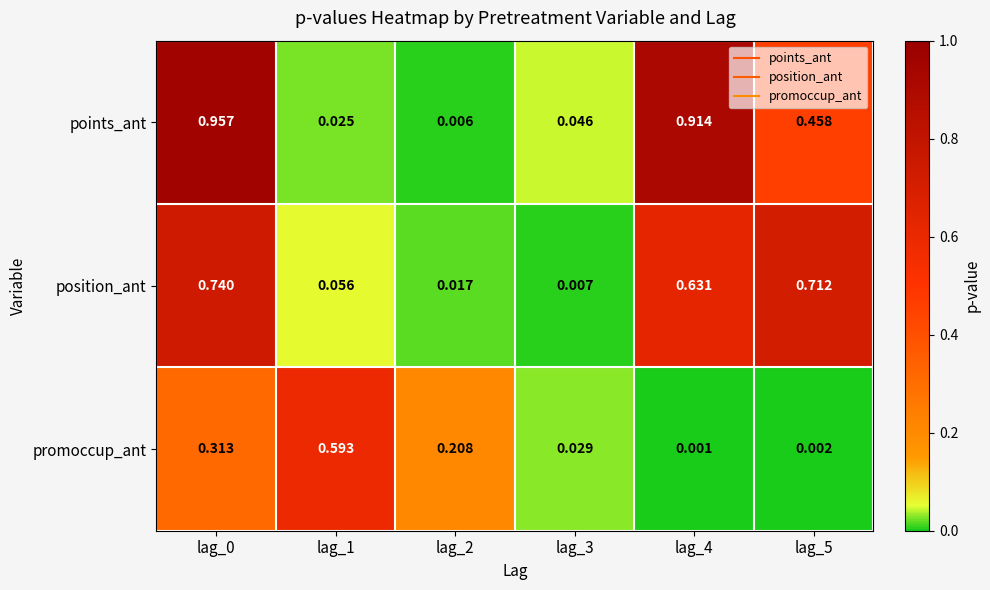

Which series changed the most between lag_0 and lag_4?

promoccup_ant